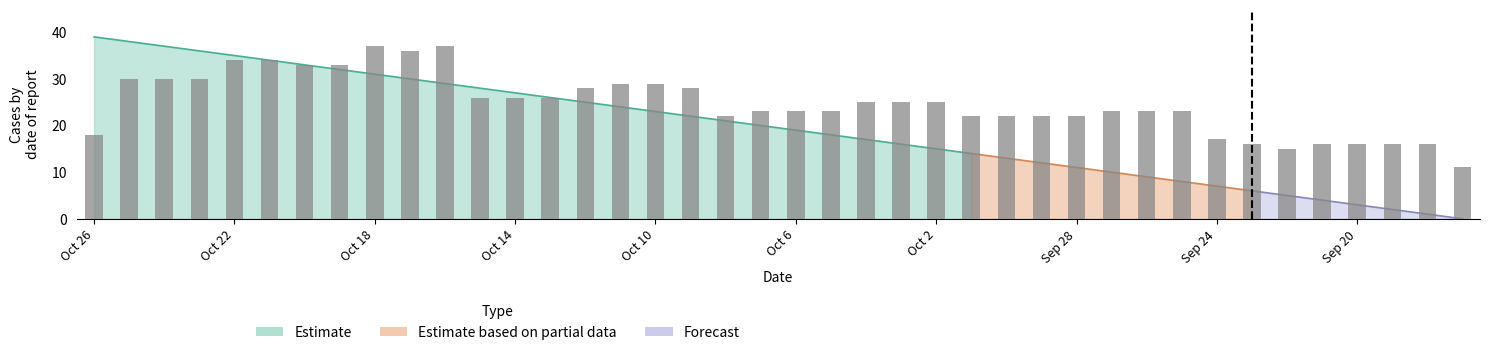

Where does the data first go above 25?

Oct 25